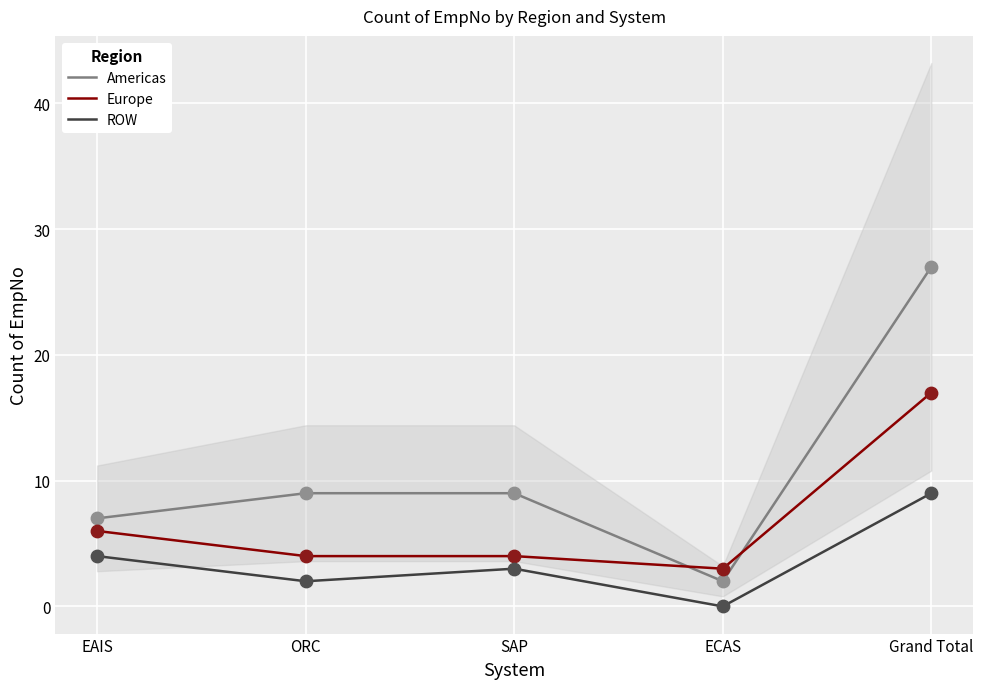

What are all the series names shown in the legend?

Americas, Europe, ROW